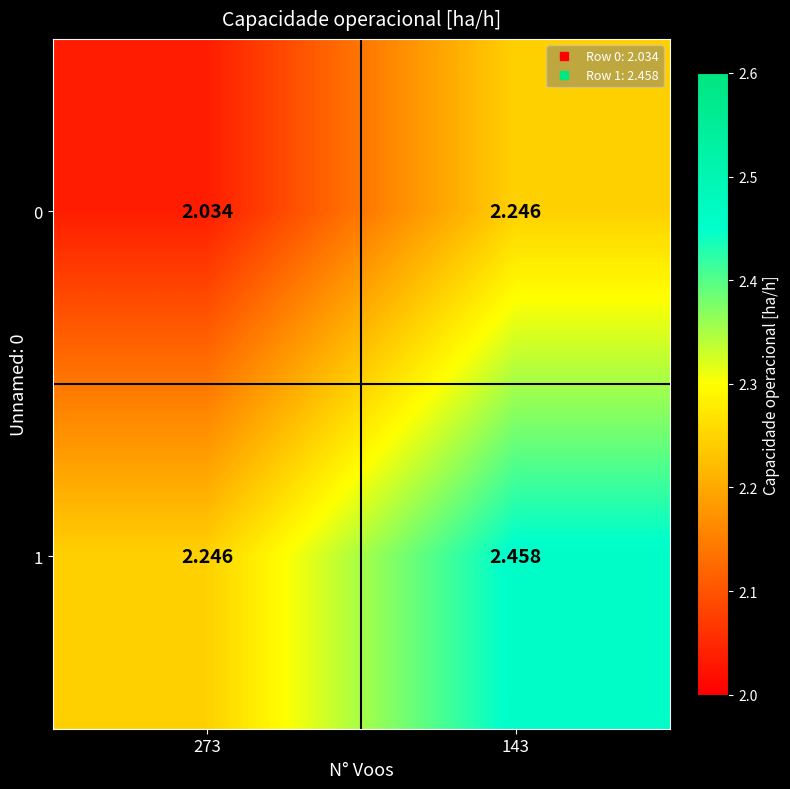

Is the value of 0 at 273 greater than the value of 1 at 143?

No